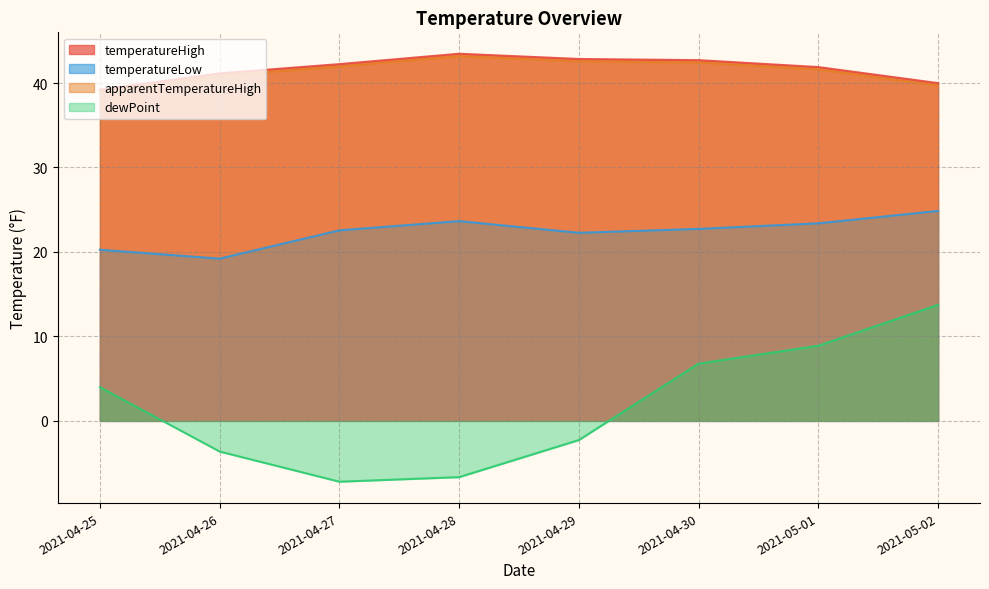

What is the difference between the apparentTemperatureHigh values at 2021-05-01 and 2021-04-28?

1.6